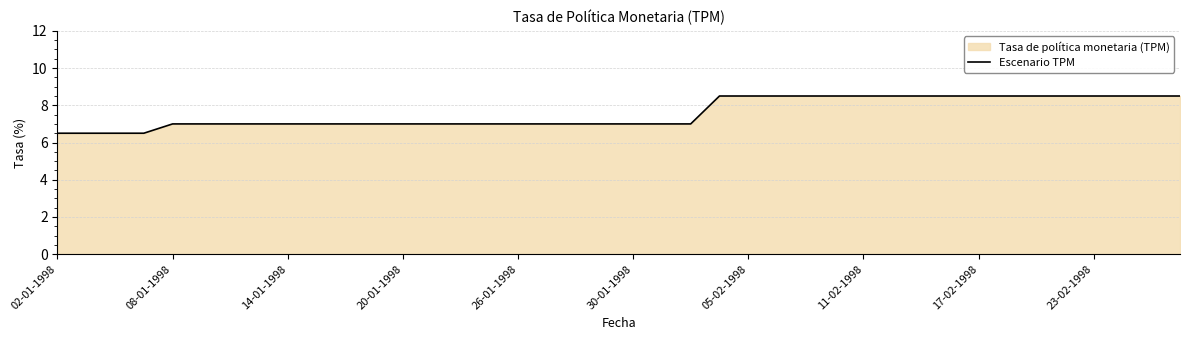

The value at 23-02-1998 is 3.1. True or false?

False